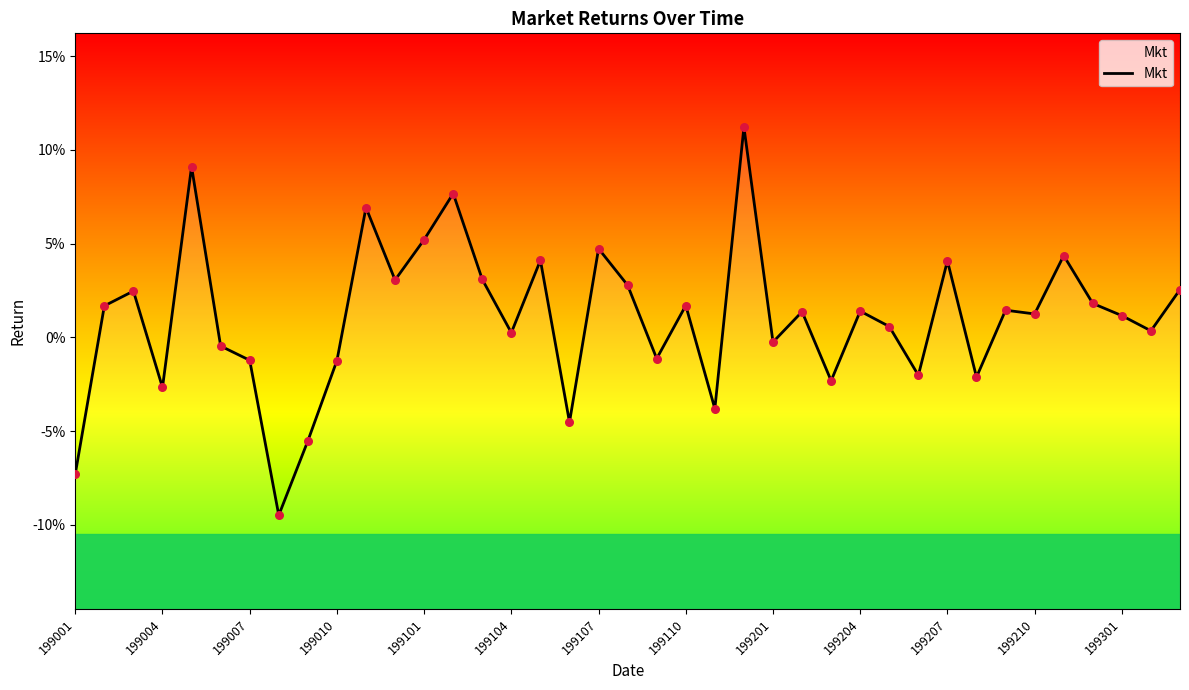

Between 35 and 32, which is larger?

35